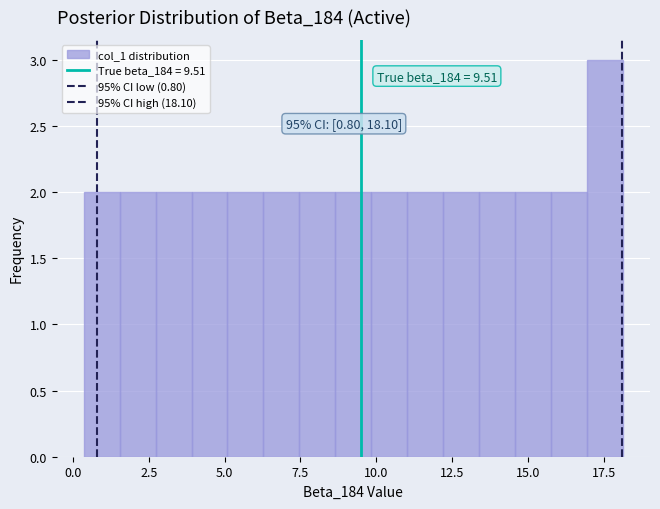

Around what value on the x-axis is the tallest bar? Give the approximate position of its centre, as read against the axis.

17.5